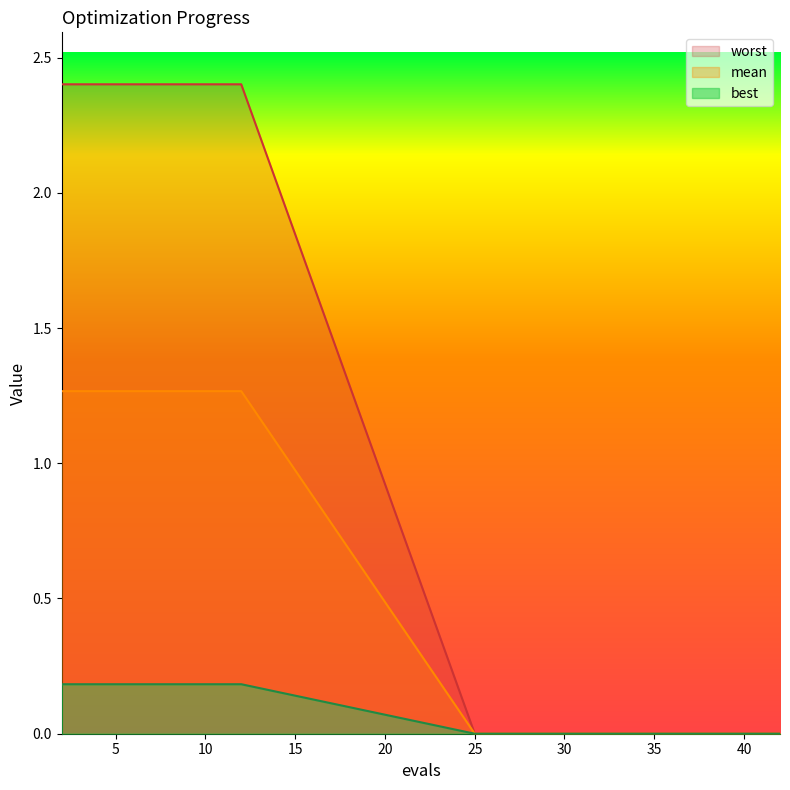

Reading right to left, list all the values displayed in this chart.

mean: 0.0	0.0	0.0	0.0	0.0	0.0	0.0	0.0	0.0	0.0	1.3	1.3	1.3	1.3	1.3	1.3
best: 0.0	0.0	0.0	0.0	0.0	0.0	0.0	0.0	0.0	0.0	0.2	0.2	0.2	0.2	0.2	0.2
worst: 0.0	0.0	0.0	0.0	0.0	0.0	0.0	0.0	0.0	0.0	2.4	2.4	2.4	2.4	2.4	2.4